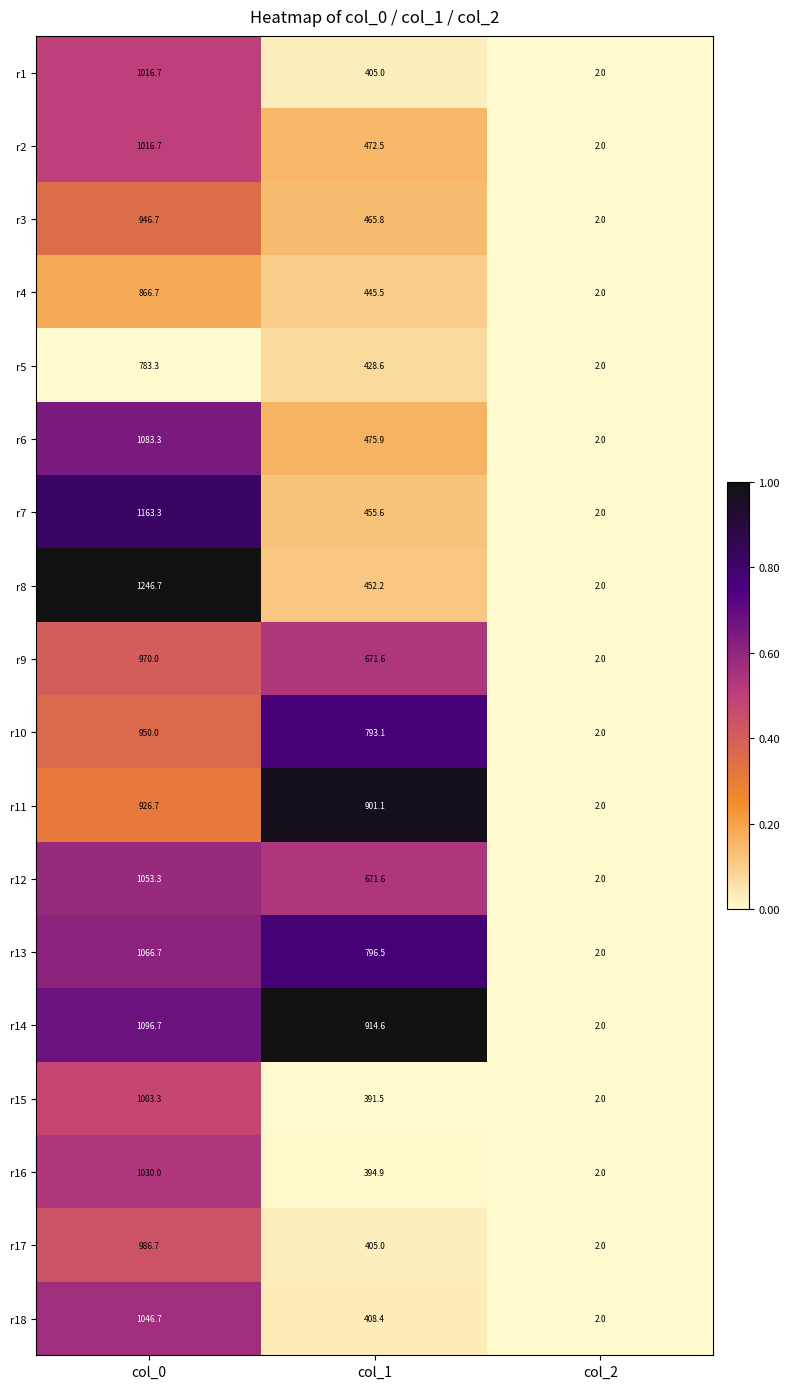

True or false: r12 has a value of 671.6 at col_1.

True